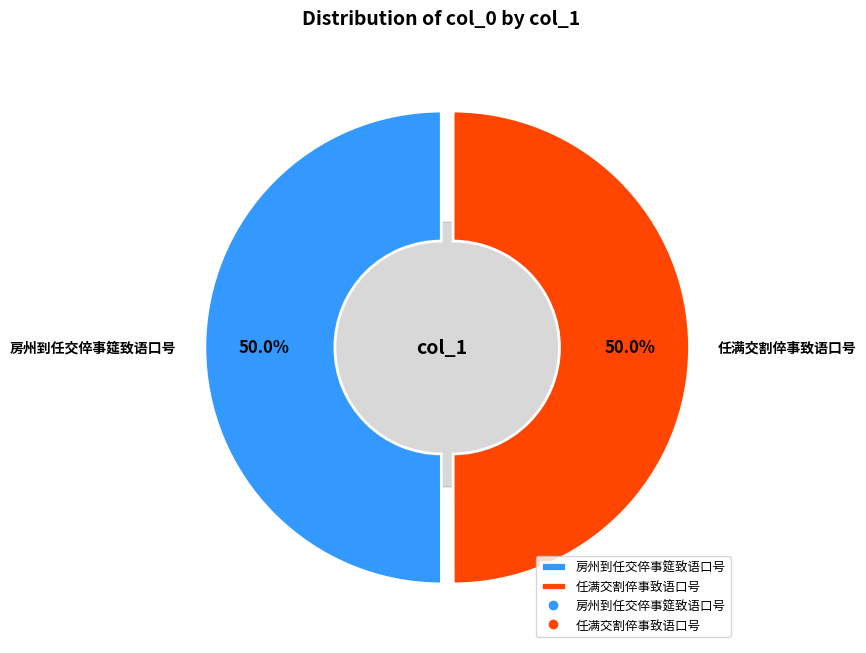

Combined, what portion of the pie is 房州到任交倅事筵致语口号 and 任满交割倅事致语口号?

100.0%